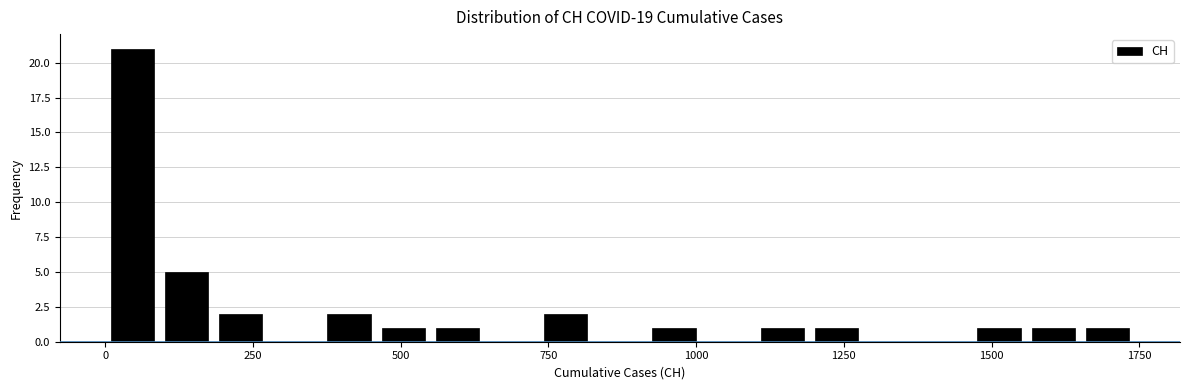

Around what value on the x-axis is the tallest bar? Give the approximate position of its centre, as read against the axis.

50